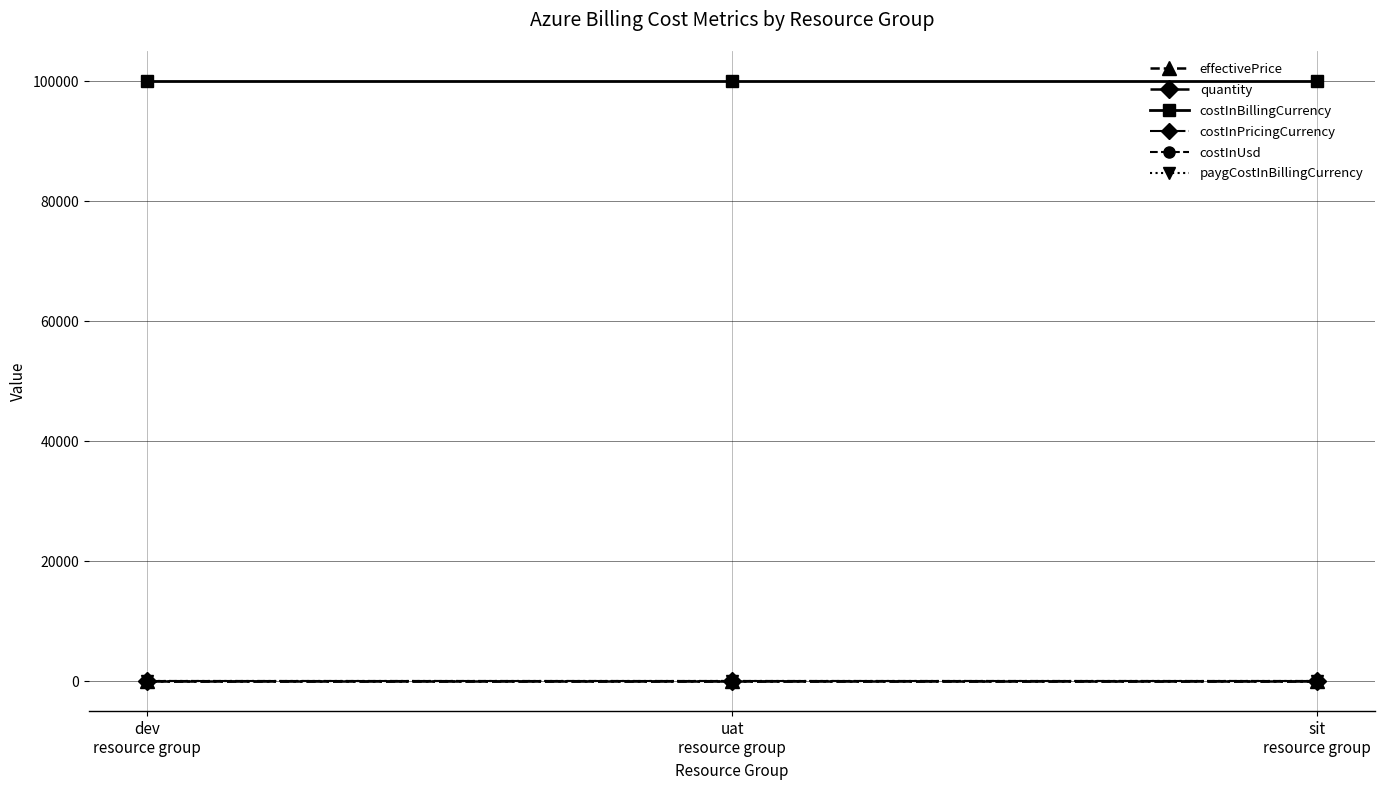

Does the chart have visible grid lines?

Yes